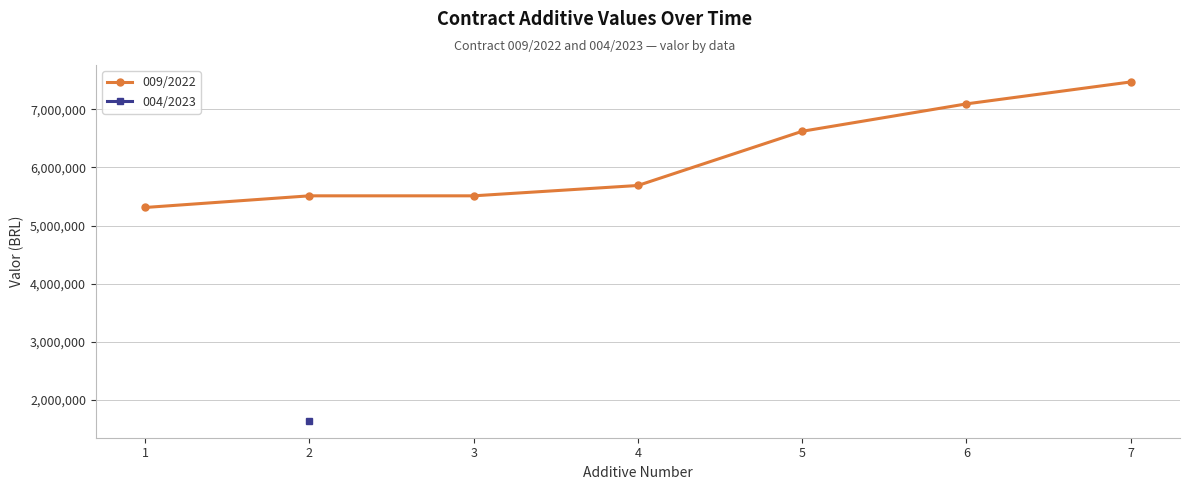

What is the difference between the maximum and minimum values?

2161518.7